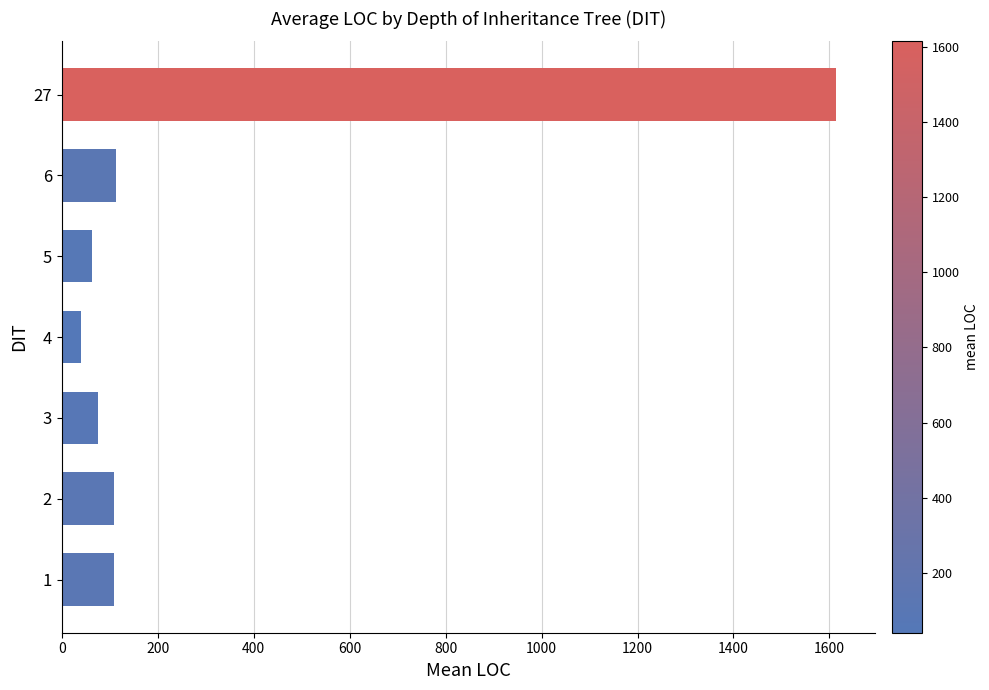

What is the average value?

303.8